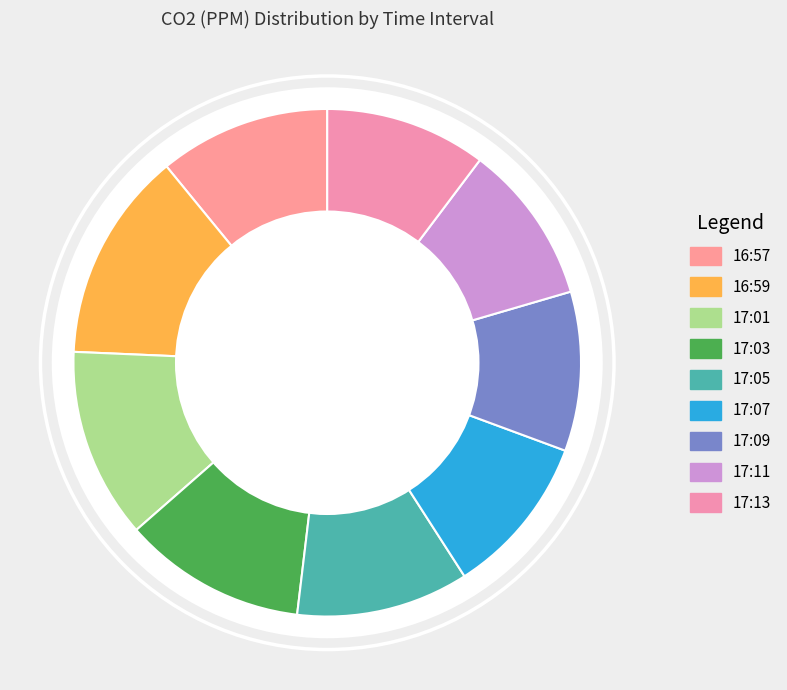

Approximately how many times larger is the value at 16:59 compared to 17:09?

1.3